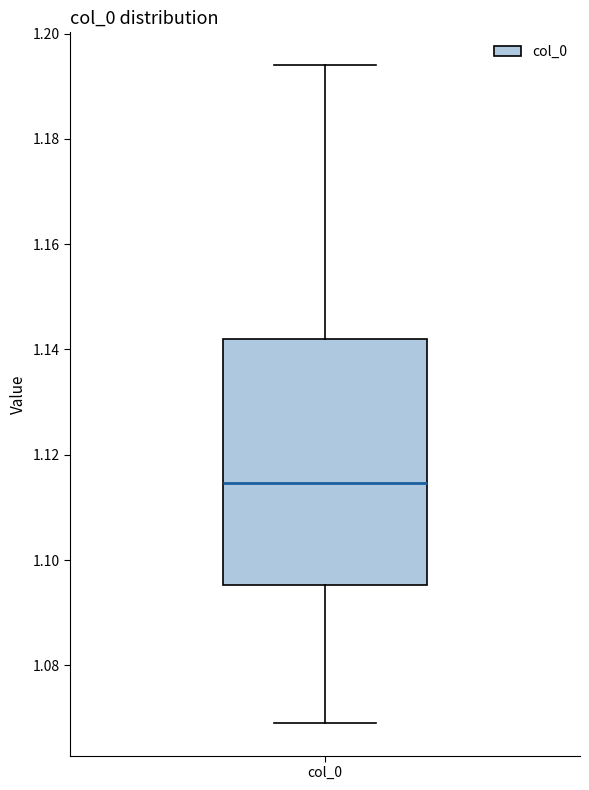

Transcribe this box plot: give where the median line is, the range the box spans, and where the two whiskers end, as read against the y-axis. The values are not printed on the chart, so give them approximately, as read against the axis.

median 1.114, box 1.096 to 1.142, whiskers 1.070 to 1.194